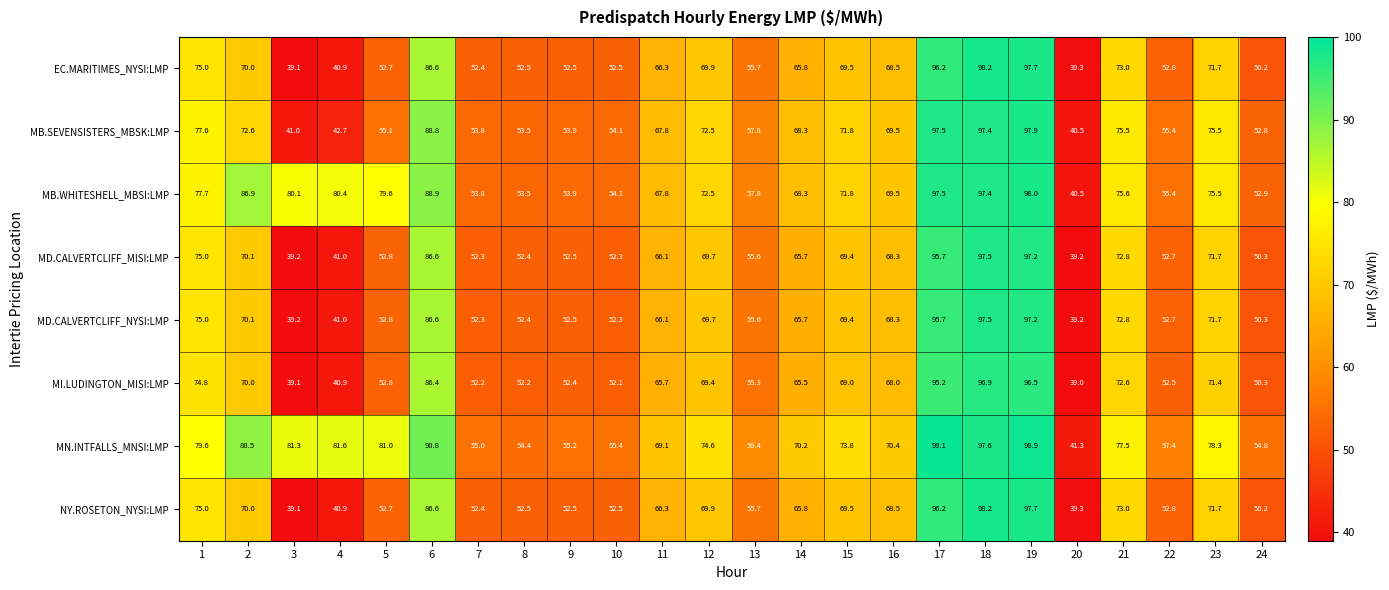

At which label is MB.SEVENSISTERS_MBSK:LMP closest to 69?

16